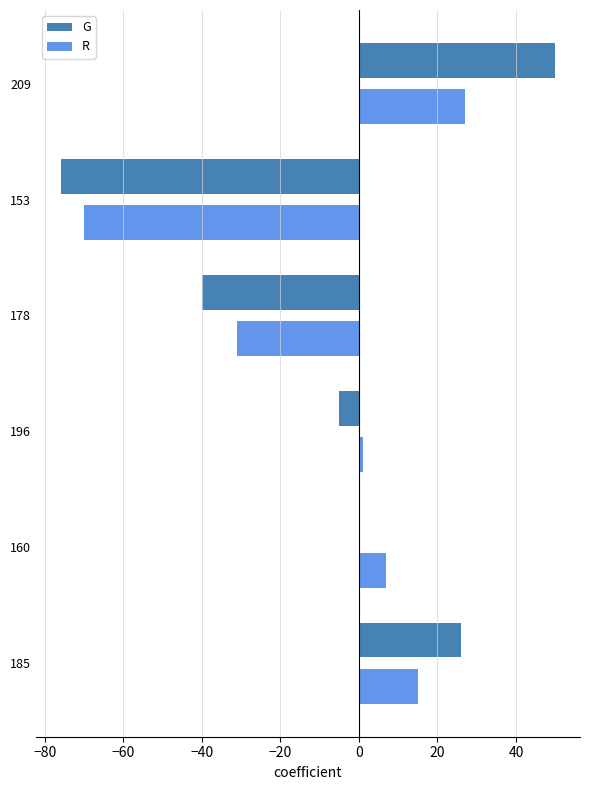

How many distinct data groups are displayed?

2